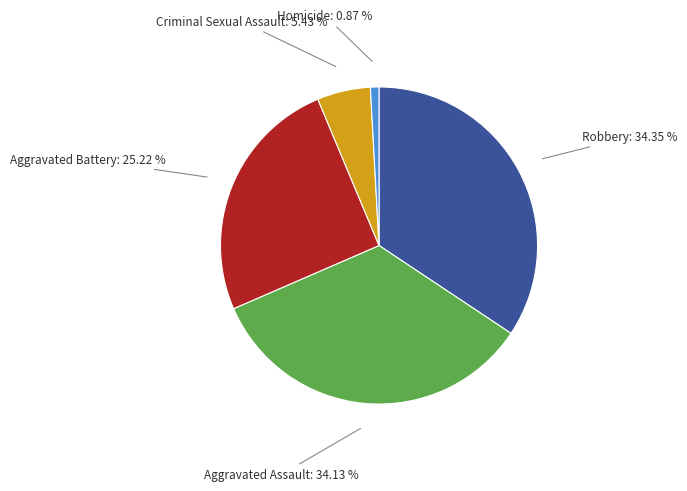

Does any single category account for the majority?

No